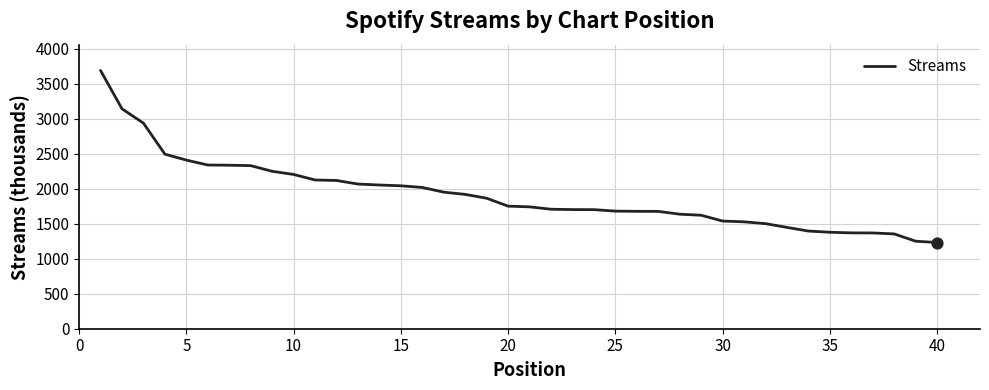

What is the greatest value displayed?

3691